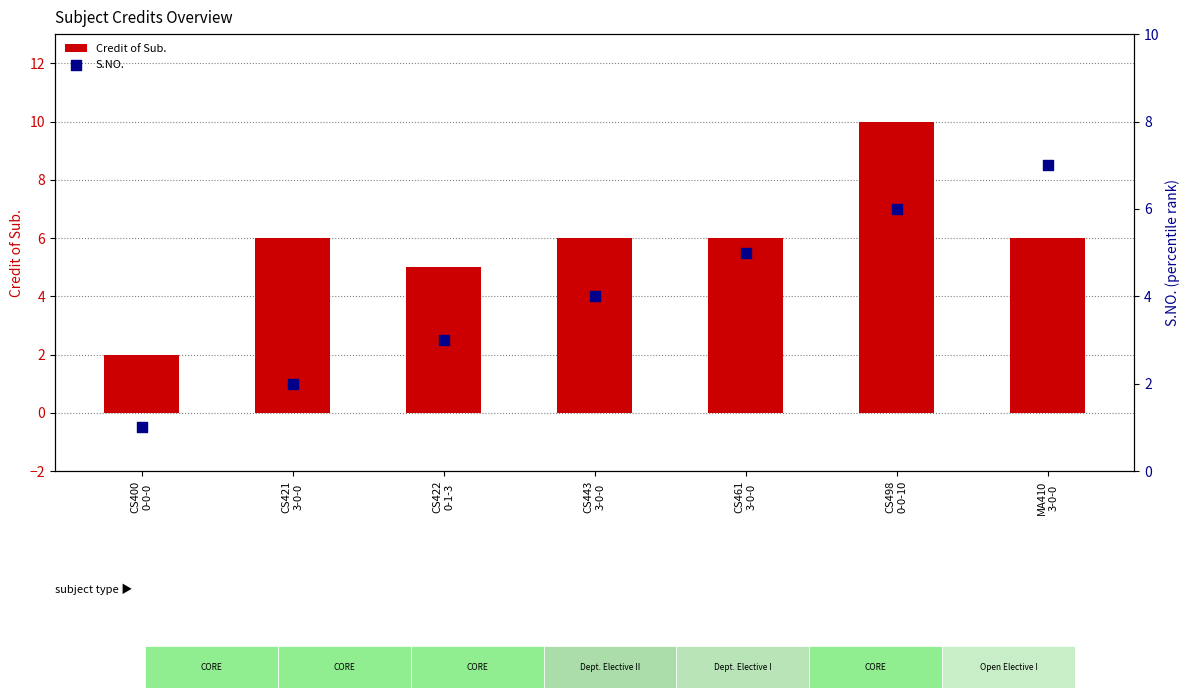

At how many categories does at least one series exceed 7?

1